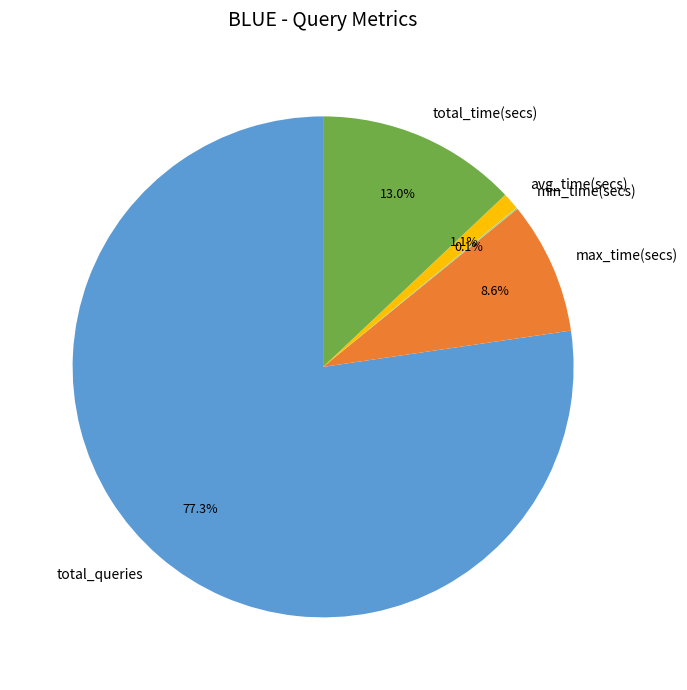

Is there any slice that represents more than half of the pie?

Yes